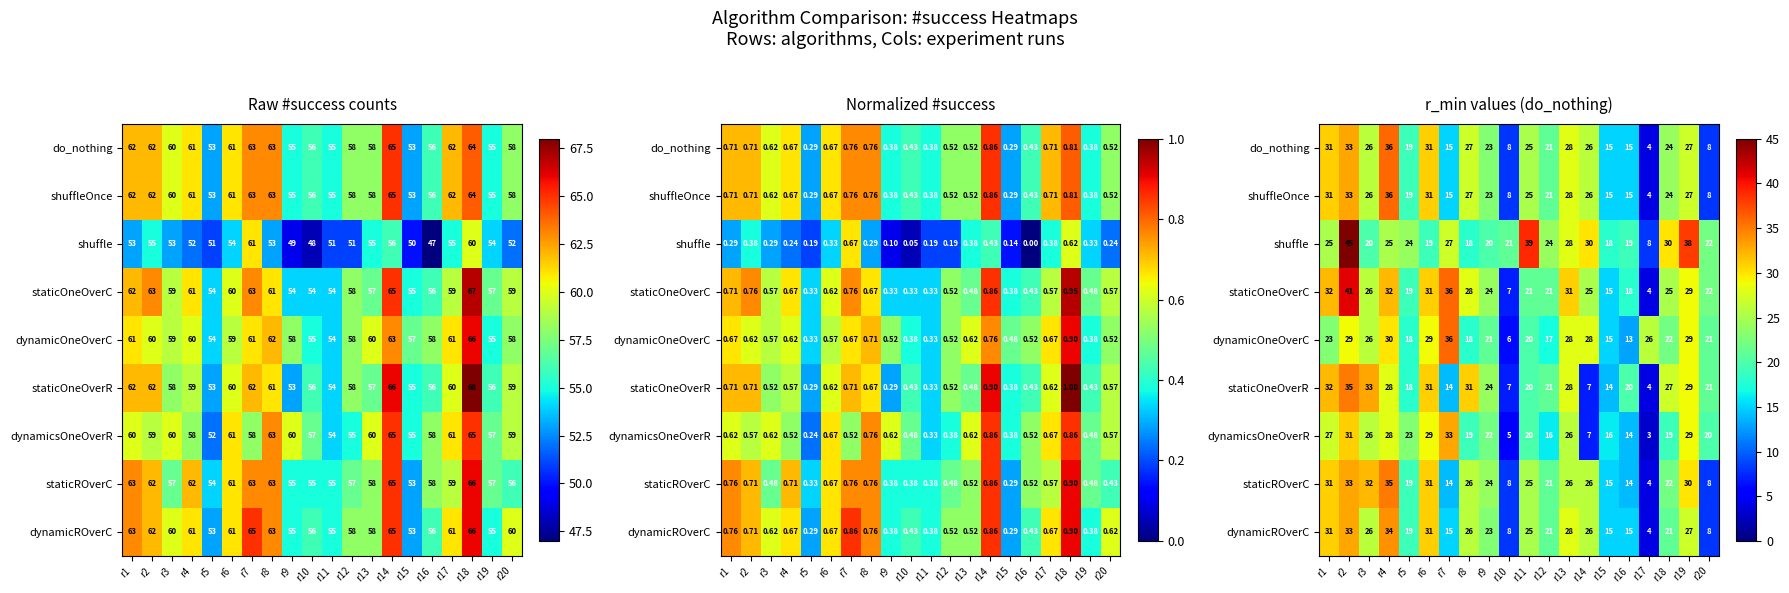

At which category is the sum across all series the highest?

r2